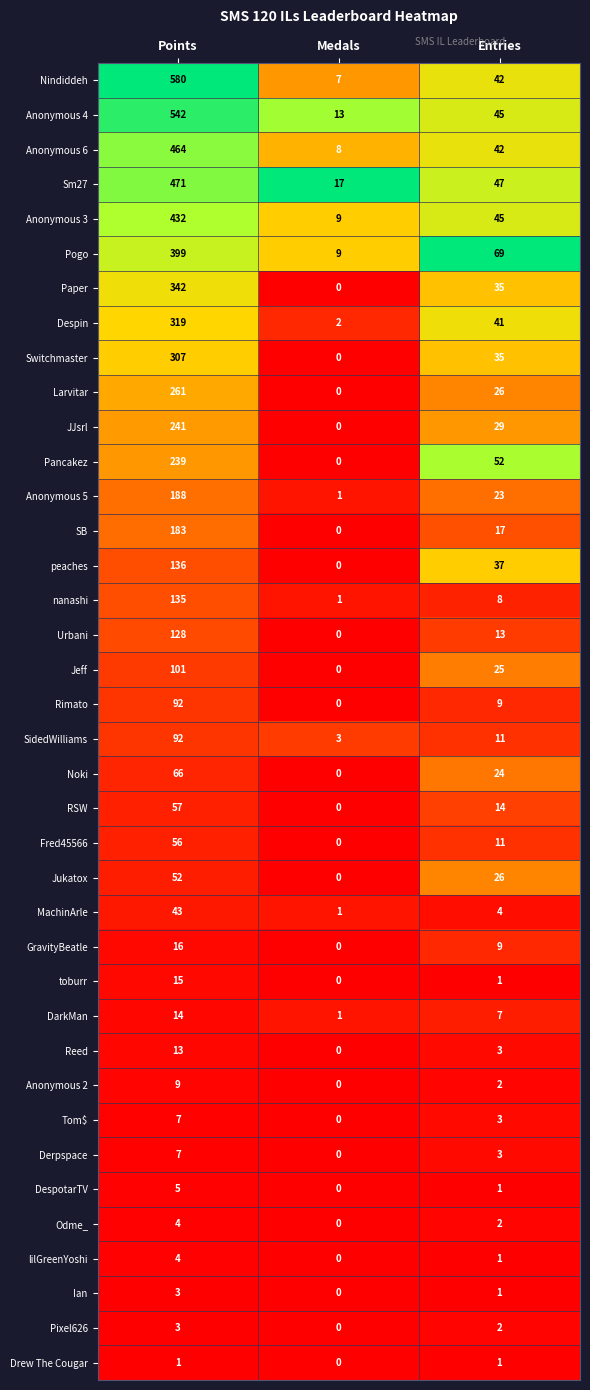

At which label does Reed first exceed 3?

Points